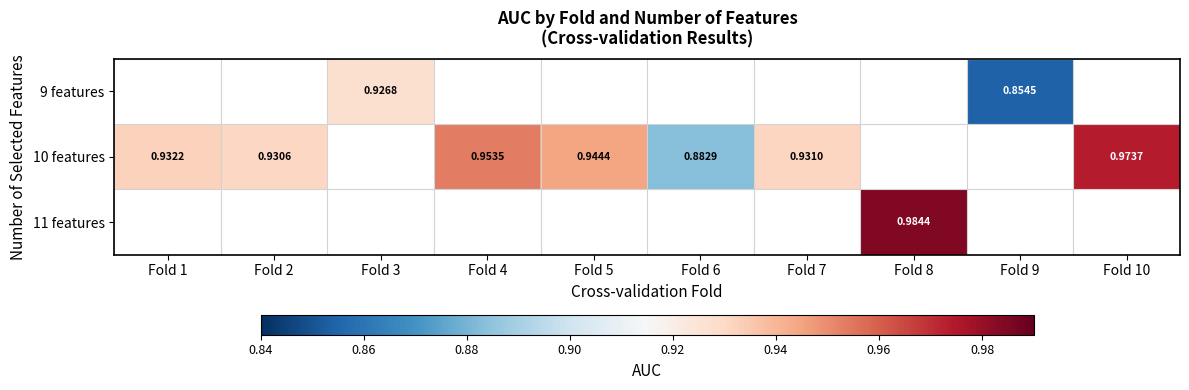

What is the sum of the 10 features values at Fold 4 and Fold 10?

1.9